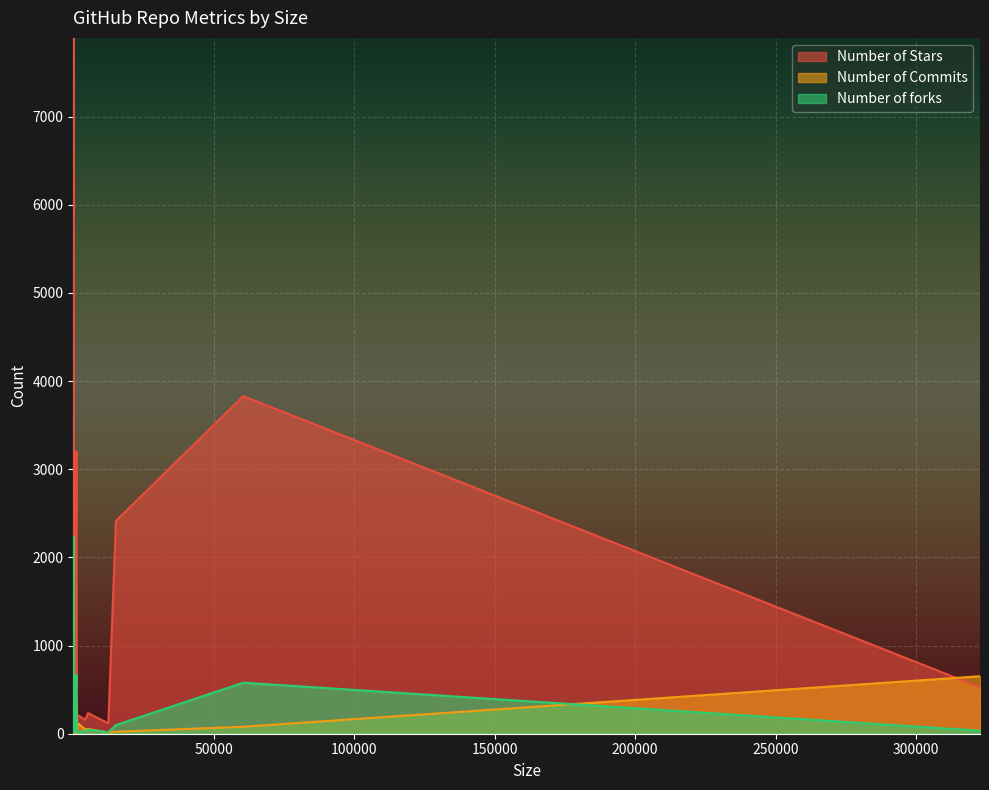

At which label does Number of Commits reach its peak?

322785